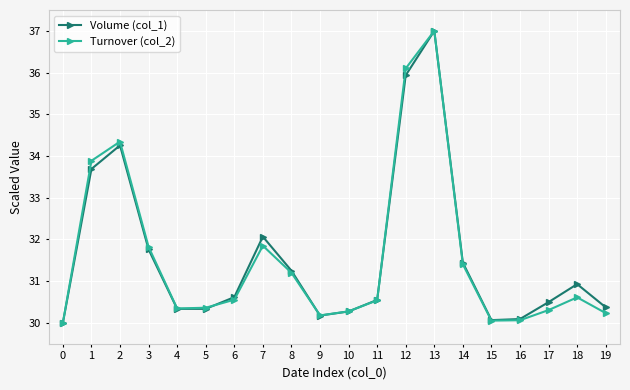

What is the total value across all series at 8?

62.5